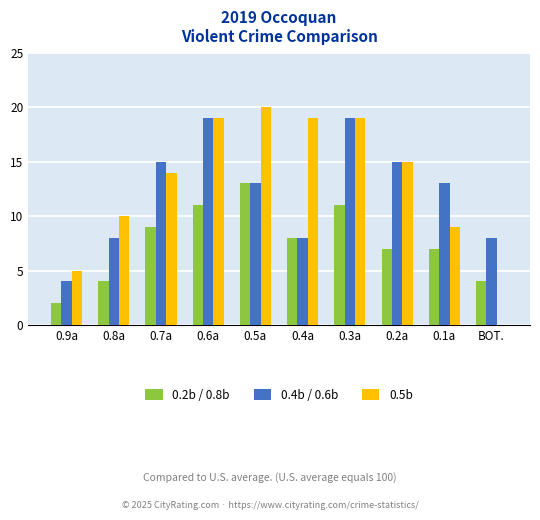

What is the maximum value for 0.5b?

20